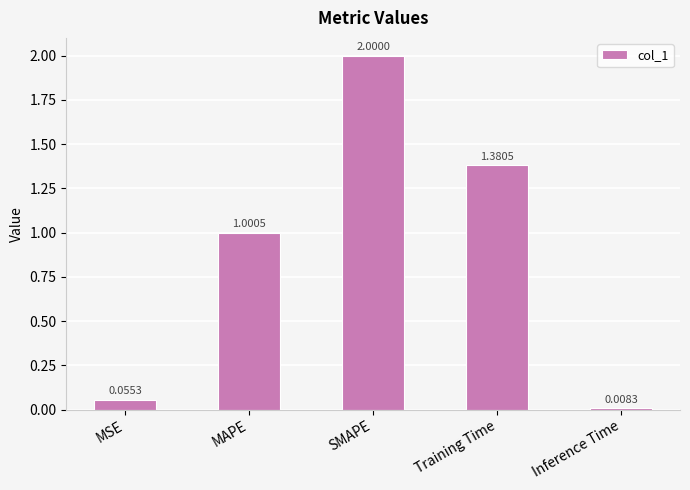

Where does the data first go above 1?

MAPE